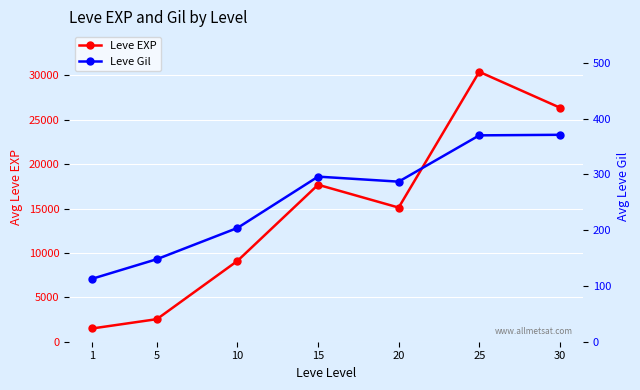

True or false: Leve EXP and Leve Gil cross at least once.

False